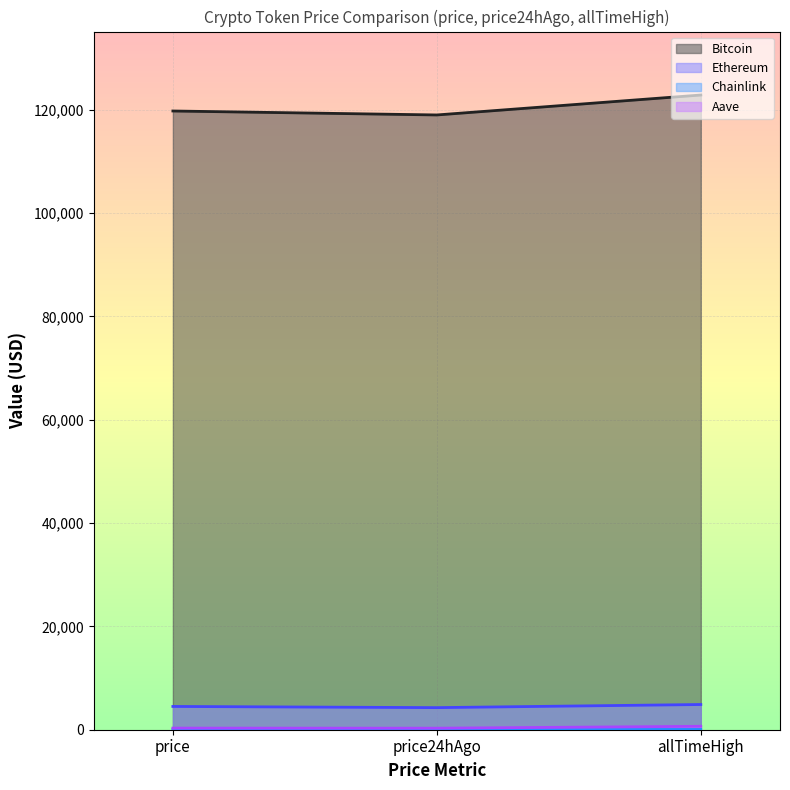

Which label corresponds to the smallest value in the chart?

price24hAgo